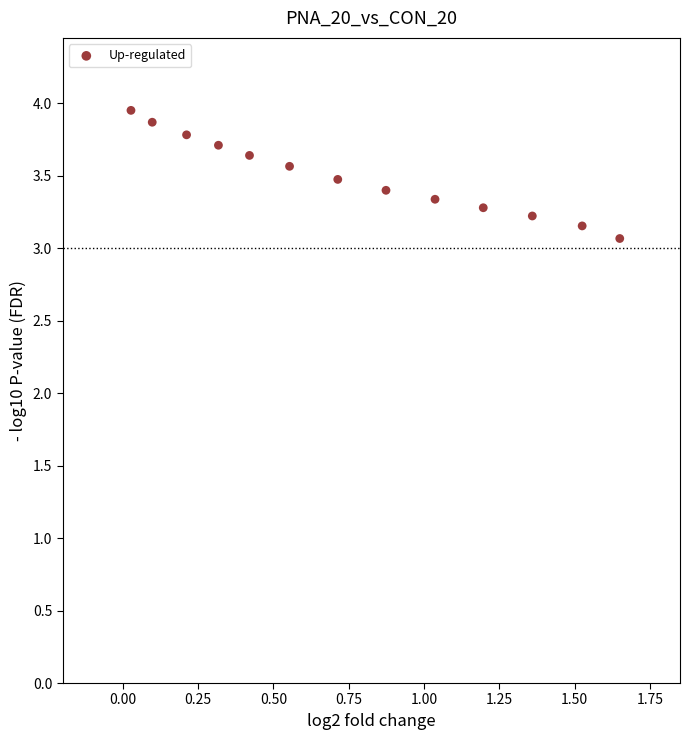

What is the range of Y values (max minus min)?

0.9